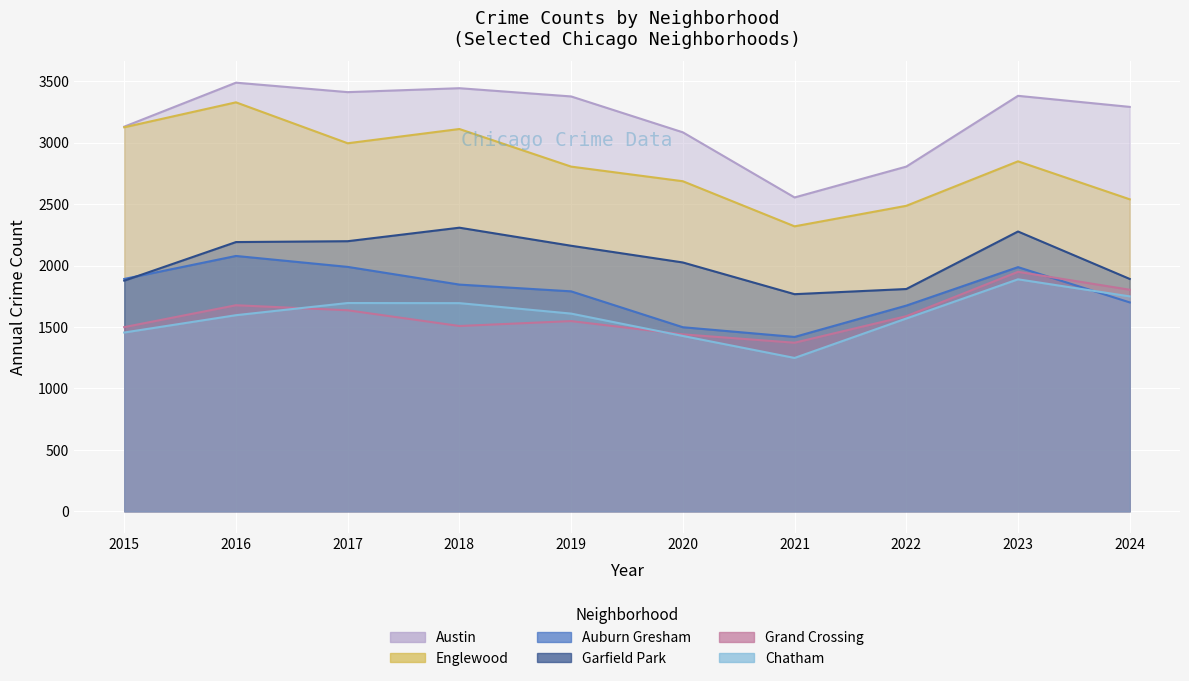

What is the lowest value of the Austin series?

2554